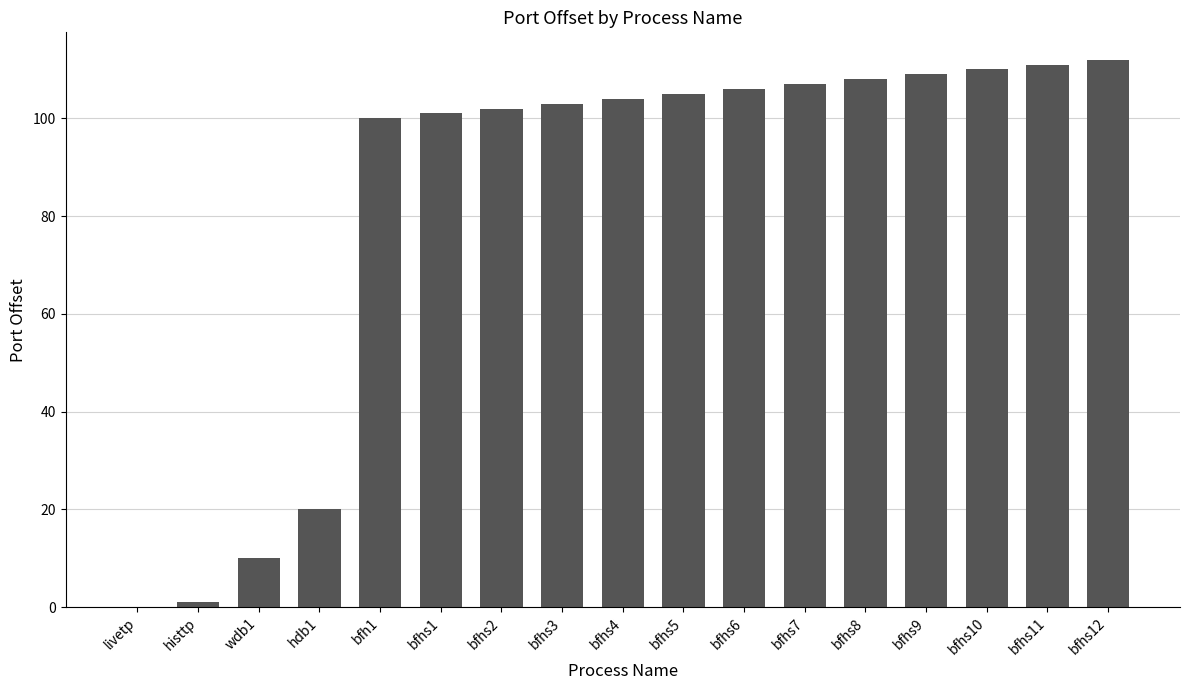

What is the change in value from bfhs1 to bfhs8?

+7